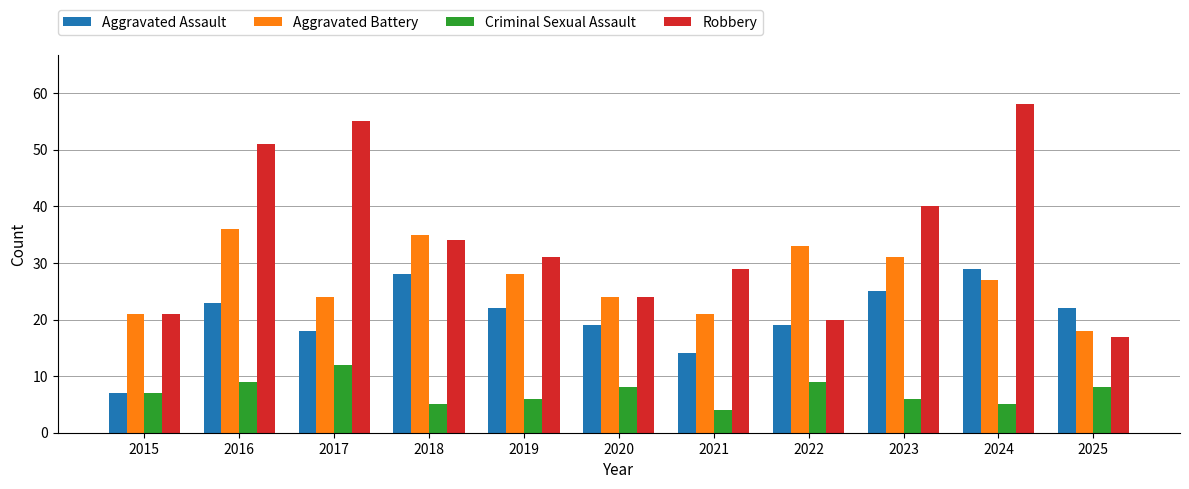

Reading left to right, transcribe all the data shown in this chart.

Aggravated Assault: 7	23	18	28	22	19	14	19	25	29	22
Aggravated Battery: 21	36	24	35	28	24	21	33	31	27	18
Criminal Sexual Assault: 7	9	12	5	6	8	4	9	6	5	8
Robbery: 21	51	55	34	31	24	29	20	40	58	17